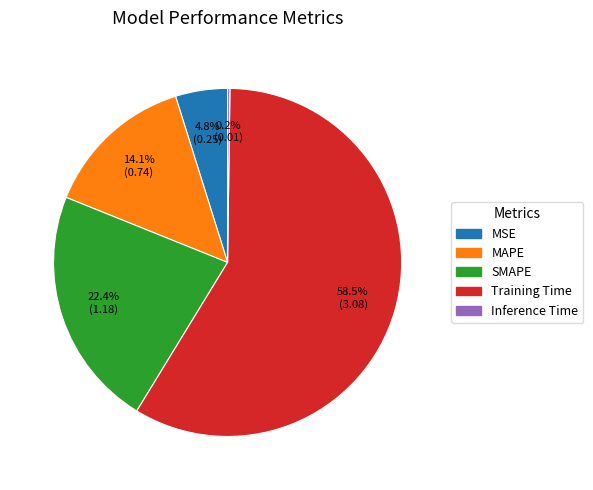

Which has a higher value, MSE or Training Time?

Training Time